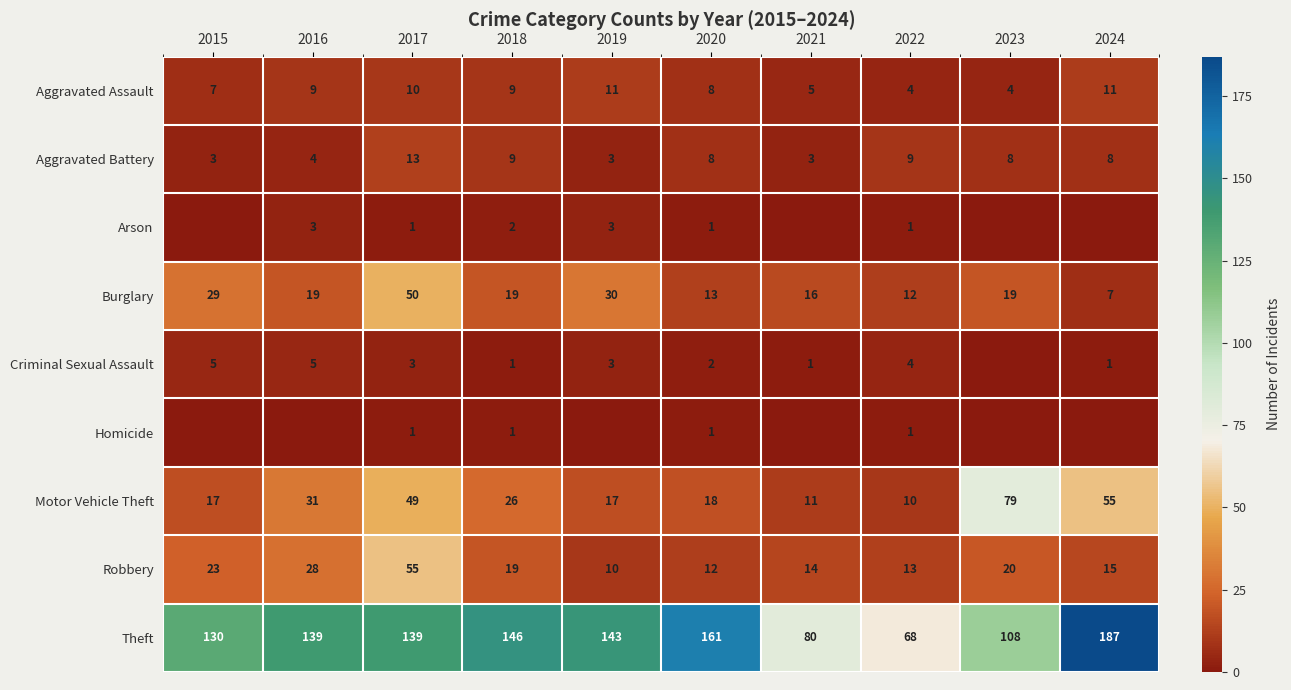

Which series changed the most between 2017 and 2018?

Robbery